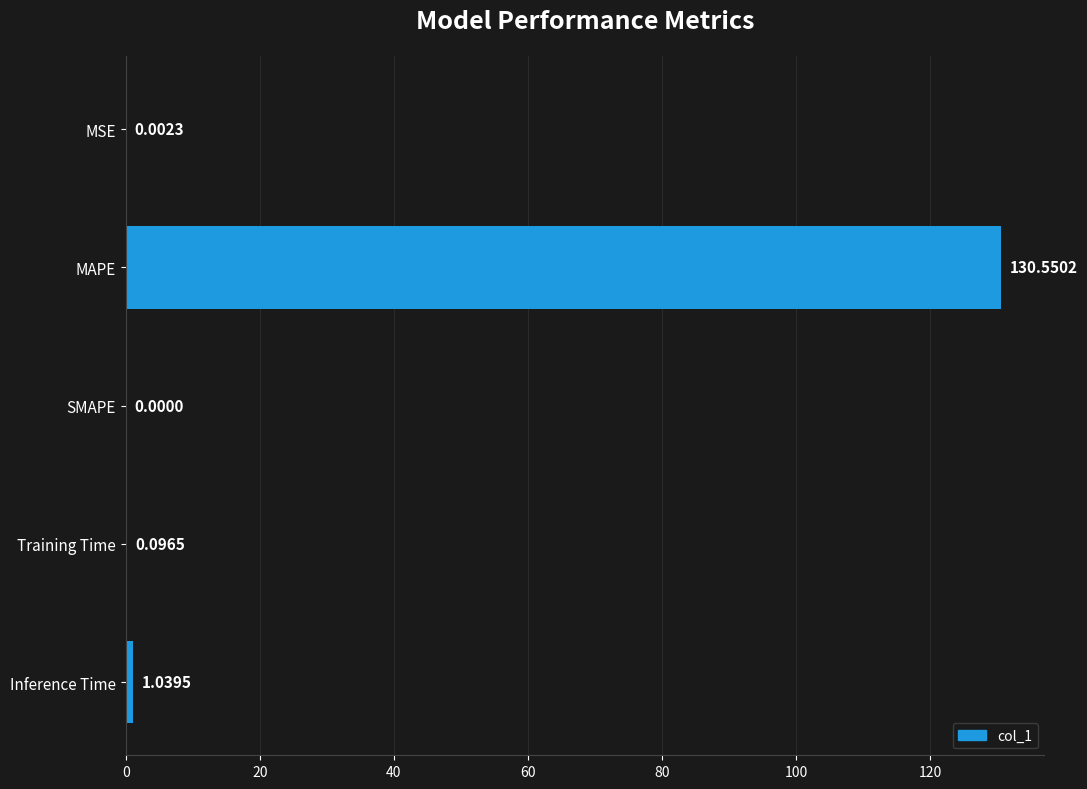

At which category does the chart reach its peak across all series?

MAPE